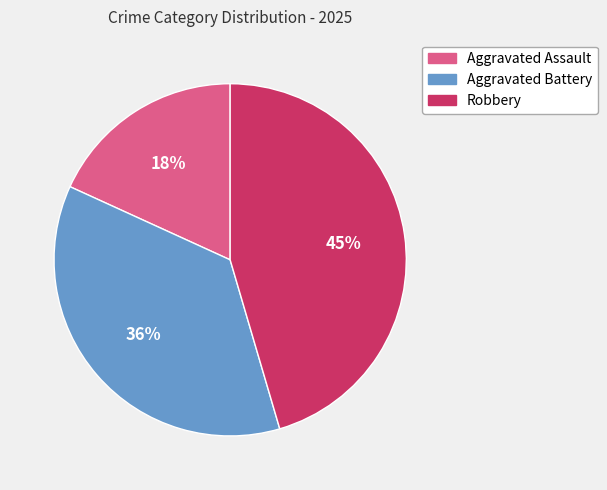

Approximately how many times larger is the value at Aggravated Battery compared to Aggravated Assault?

2.0